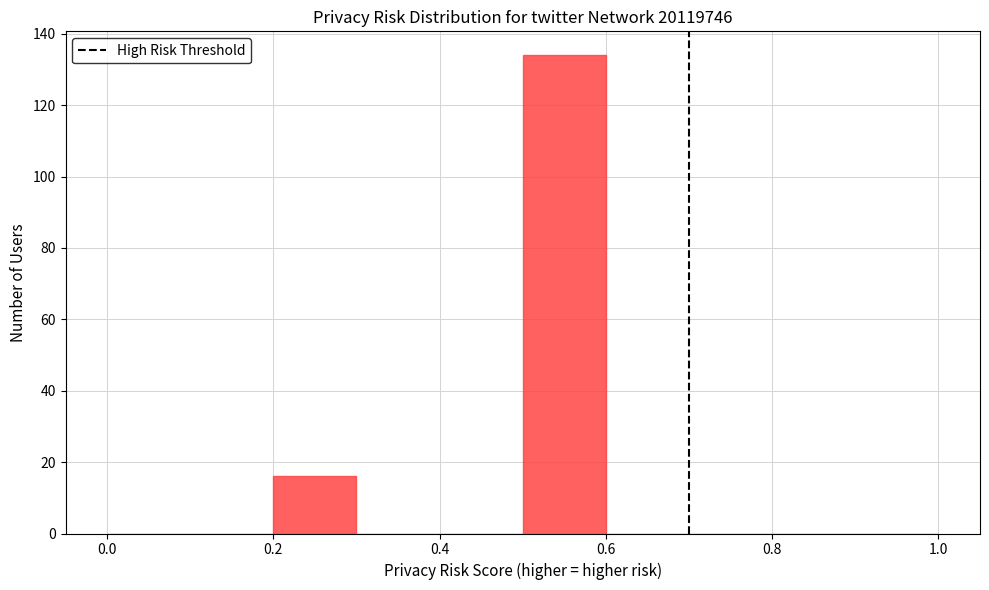

Reading left to right, transcribe this chart: for each bar, give the range it covers on the x-axis and its height. The values are not printed on the chart, so give them approximately, as read against the axis.

0.0 to 0.1: 0
0.1 to 0.2: 0
0.2 to 0.3: 16
0.3 to 0.4: 0
0.4 to 0.5: 0
0.5 to 0.6: 134
0.6 to 0.7: 0
0.7 to 0.8: 0
0.8 to 0.9: 0
0.9 to 1.0: 0